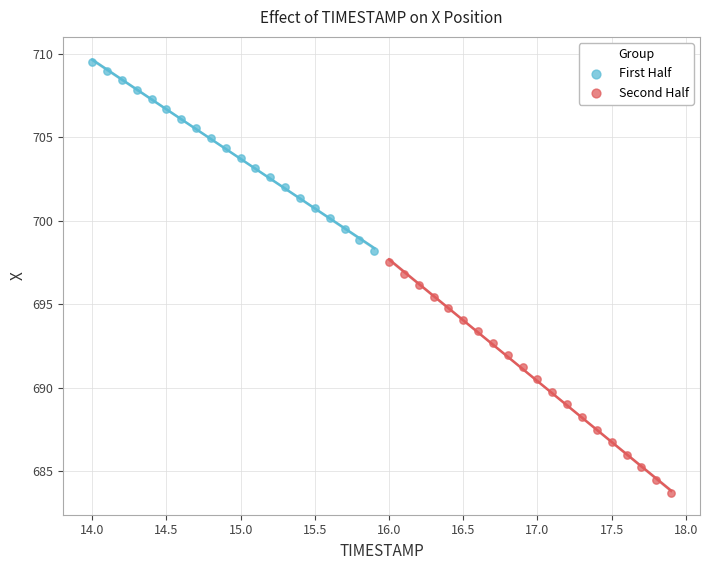

Which series reaches the minimum Y coordinate?

Second Half